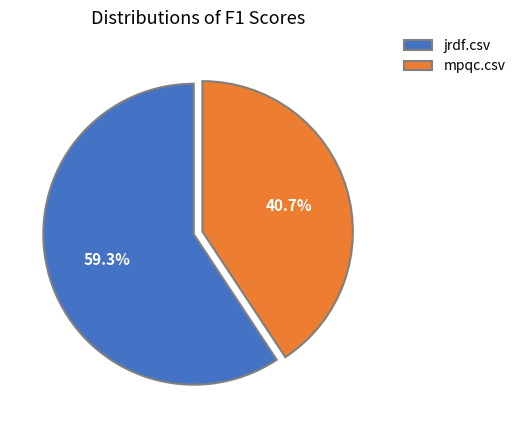

What is the largest slice in the pie chart?

jrdf.csv